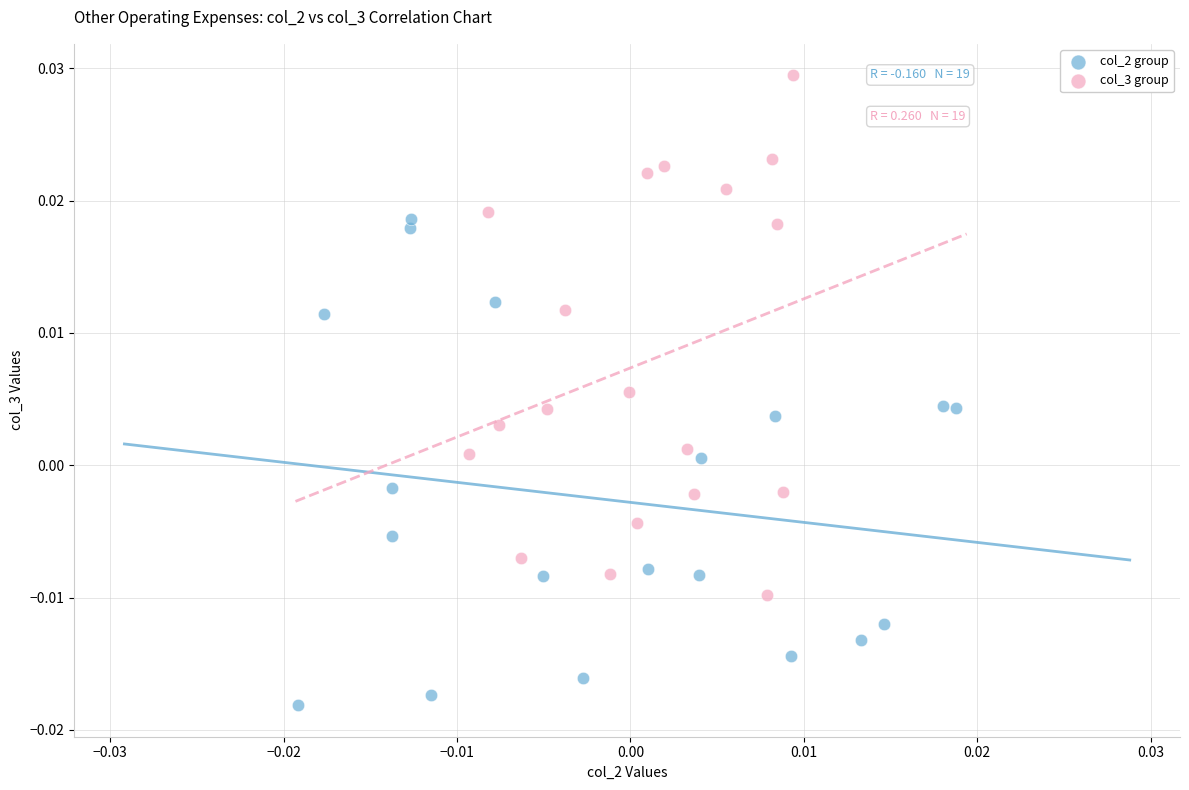

Which series contains the highest Y value?

col_3 group